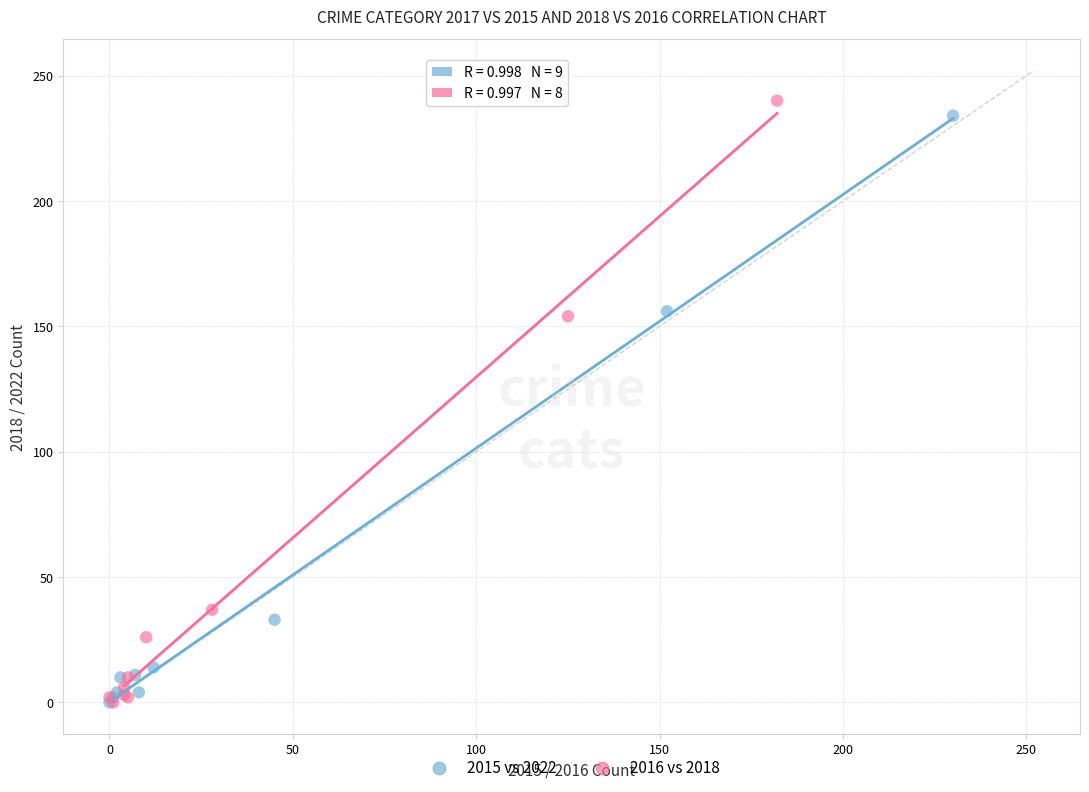

Which series has the widest spread of Y values?

2016 vs 2018